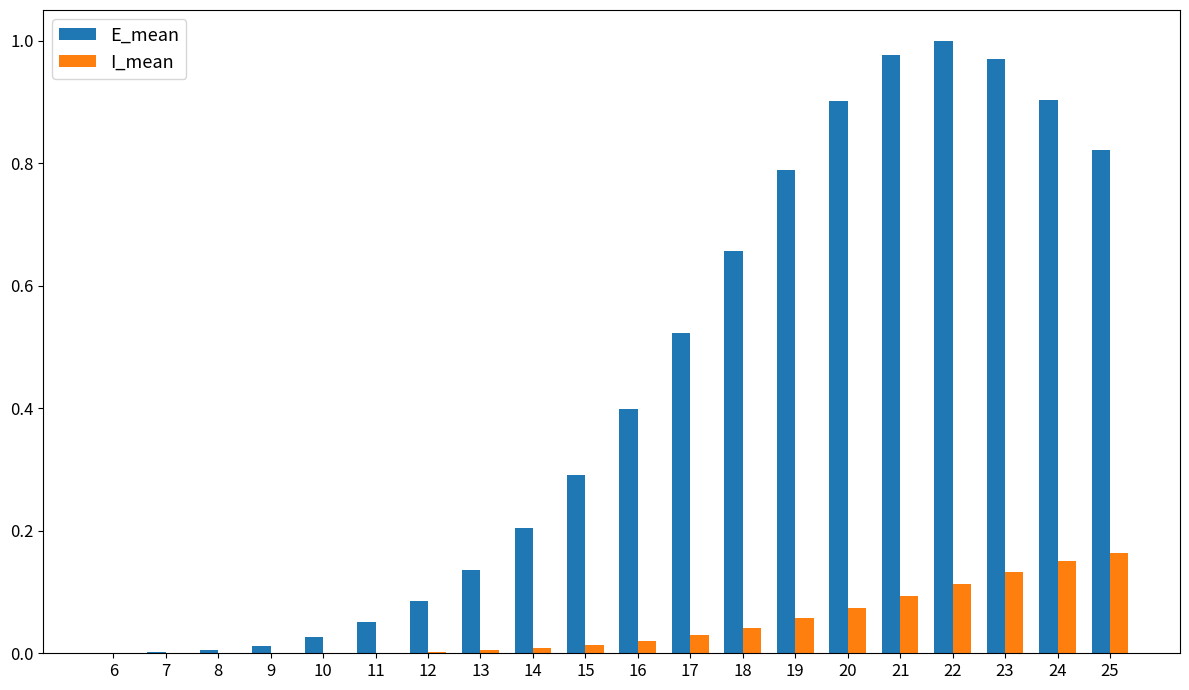

Which series changed the most between 13 and 16?

E_mean